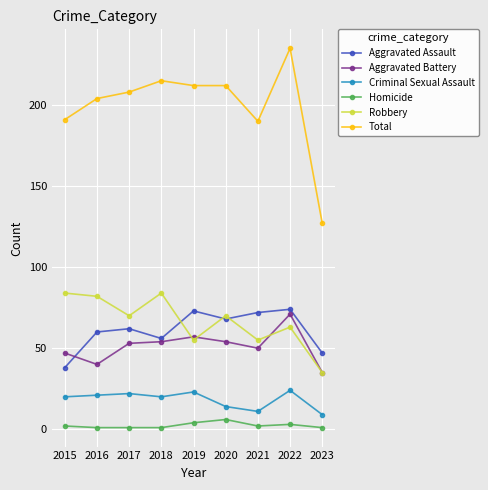

What is the lowest value of the Robbery series?

35